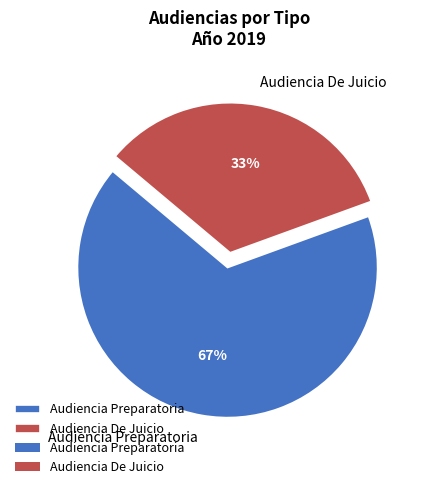

Rank the categories by value from lowest to highest.

Audiencia De Juicio, Audiencia Preparatoria